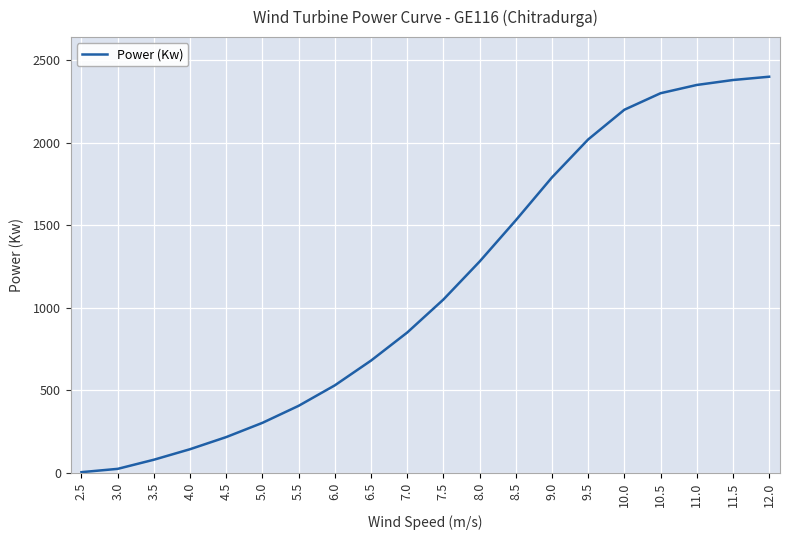

What is the greatest value displayed?

2400.0